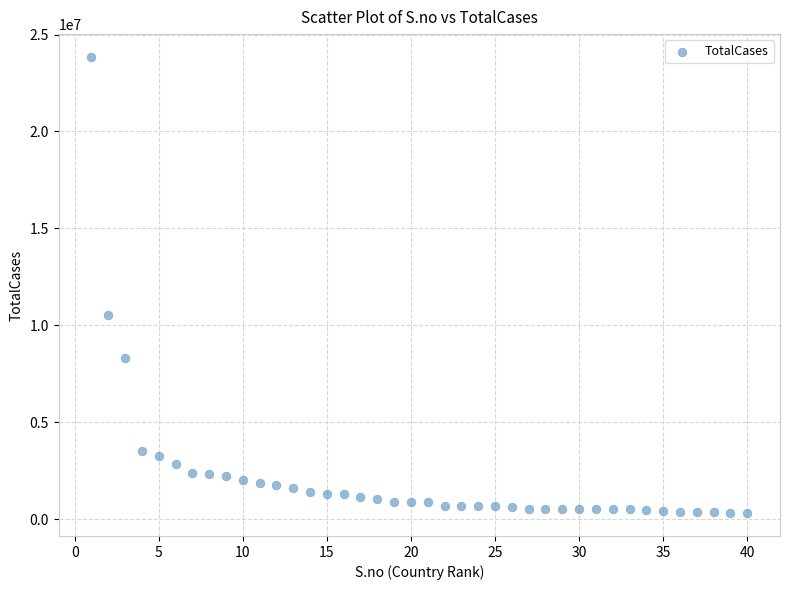

What is the range of Y values (max minus min)?

23545787